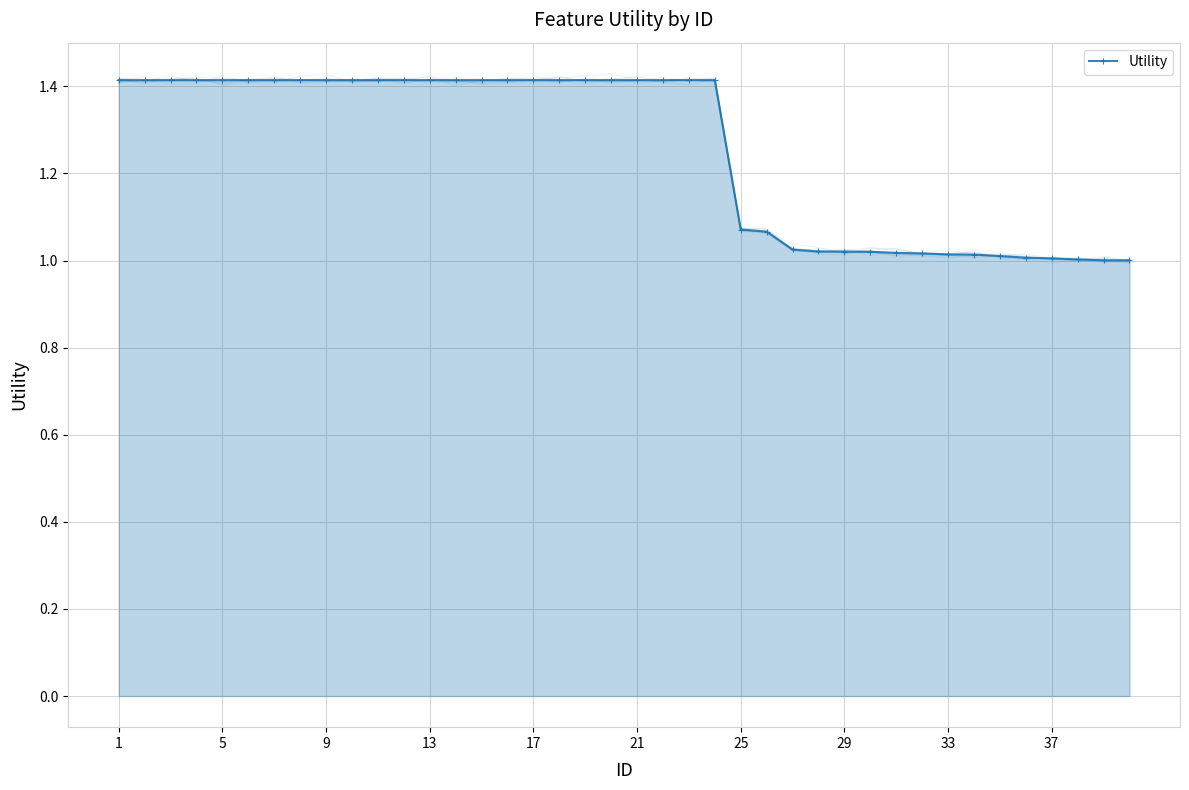

Reading left to right, transcribe all the data shown in this chart.

1.4	1.4	1.4	1.4	1.4	1.4	1.4	1.4	1.4	1.4	1.4	1.4	1.4	1.4	1.4	1.4	1.4	1.4	1.4	1.4	1.4	1.4	1.4	1.4	1.1	1.1	1.0	1.0	1.0	1.0	1.0	1.0	1.0	1.0	1.0	1.0	1.0	1.0	1.0	1.0